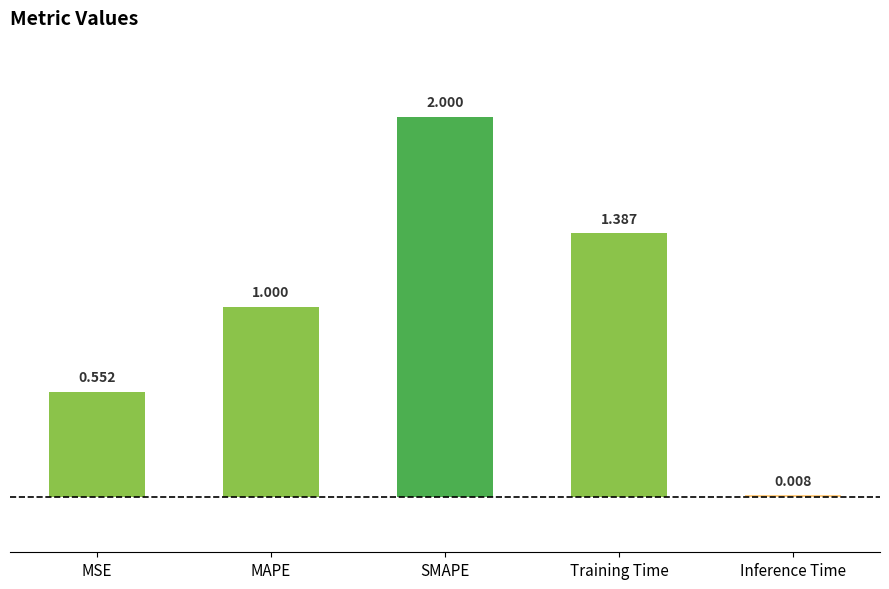

At which category does the chart reach its minimum across all series?

Inference Time